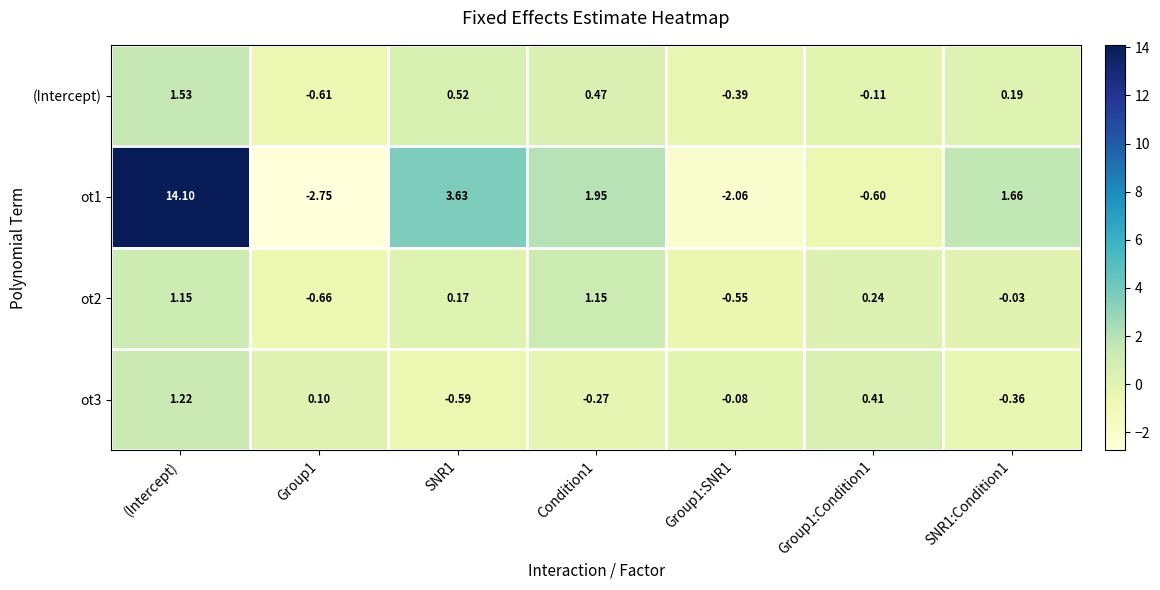

Where does the (Intercept) series first go above 0?

(Intercept)